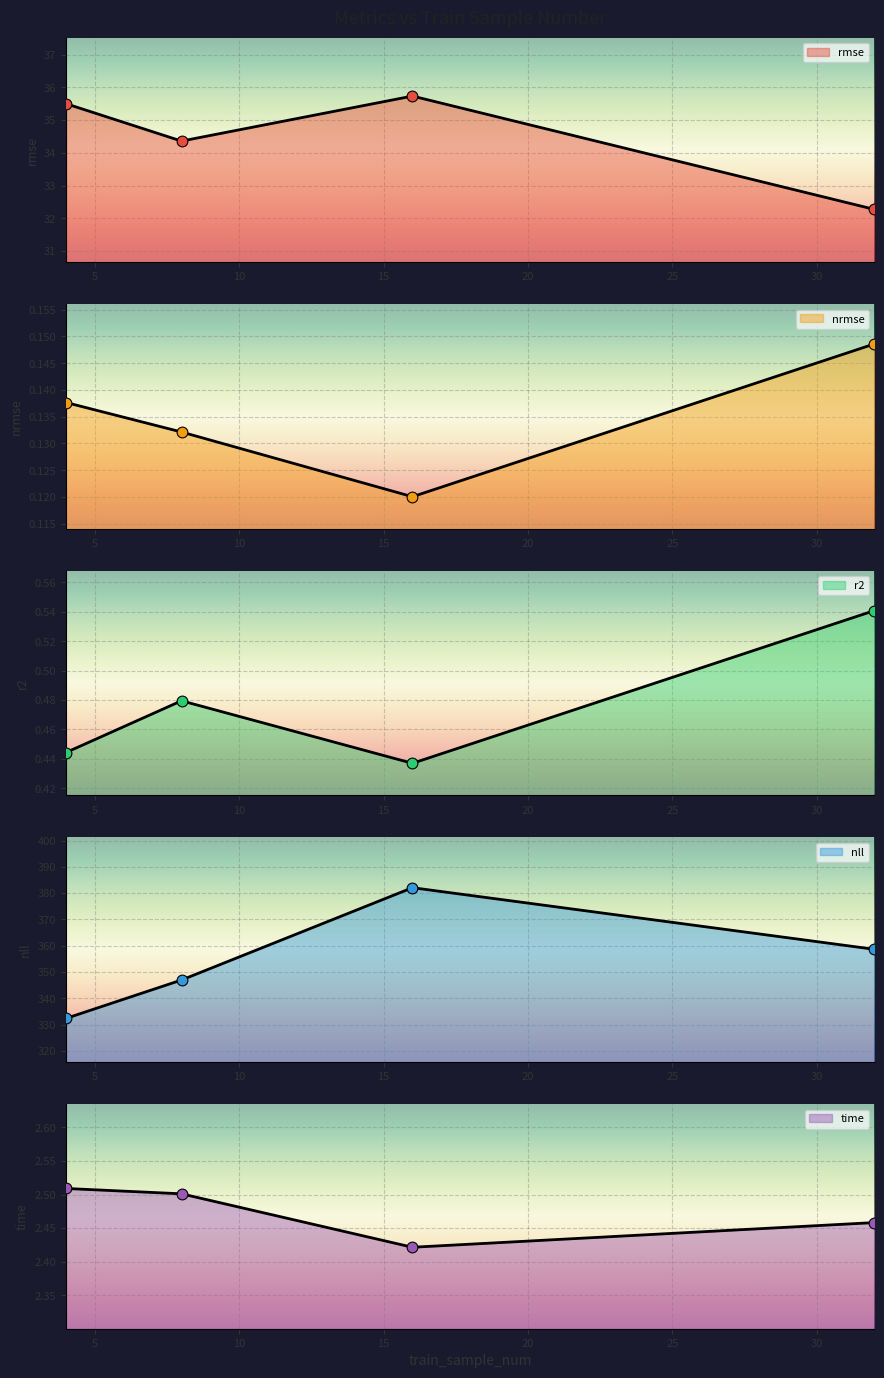

At which category is the sum across all series the highest?

16